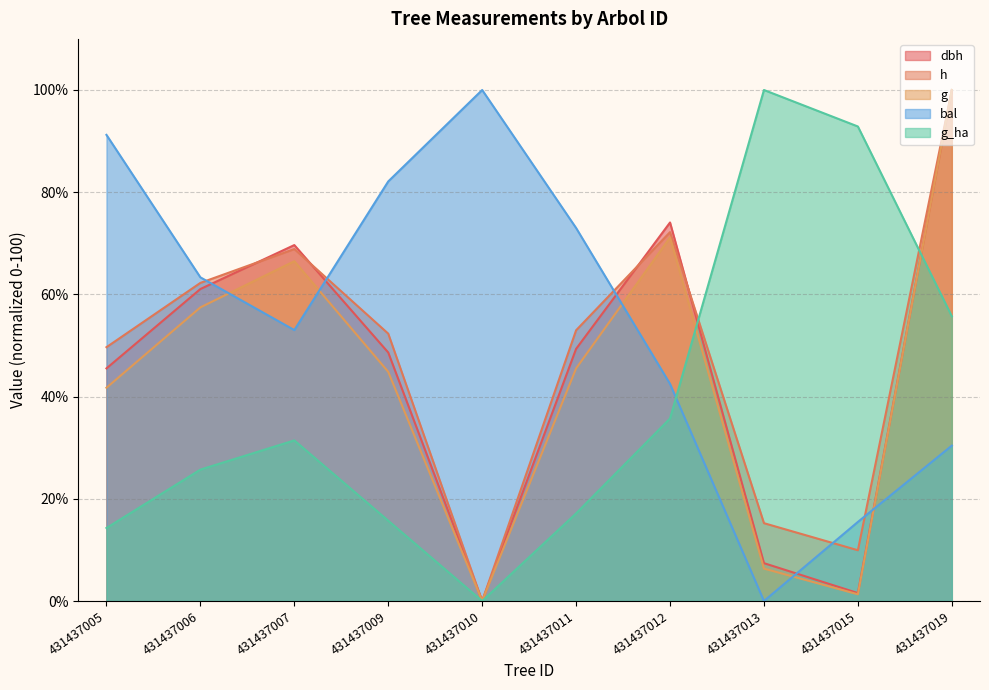

Where does the g_ha series first go above 31?

431437007